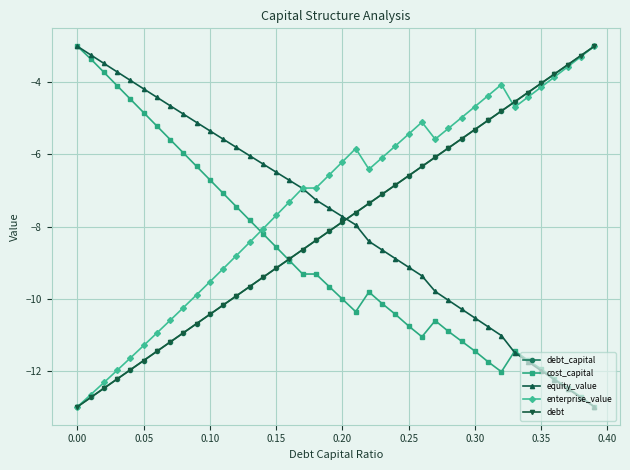

Is this an area chart (filled region under the line)?

No